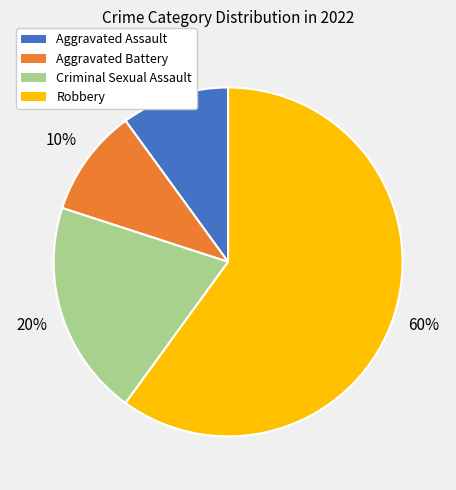

Which has a higher value, Criminal Sexual Assault or Aggravated Battery?

Criminal Sexual Assault